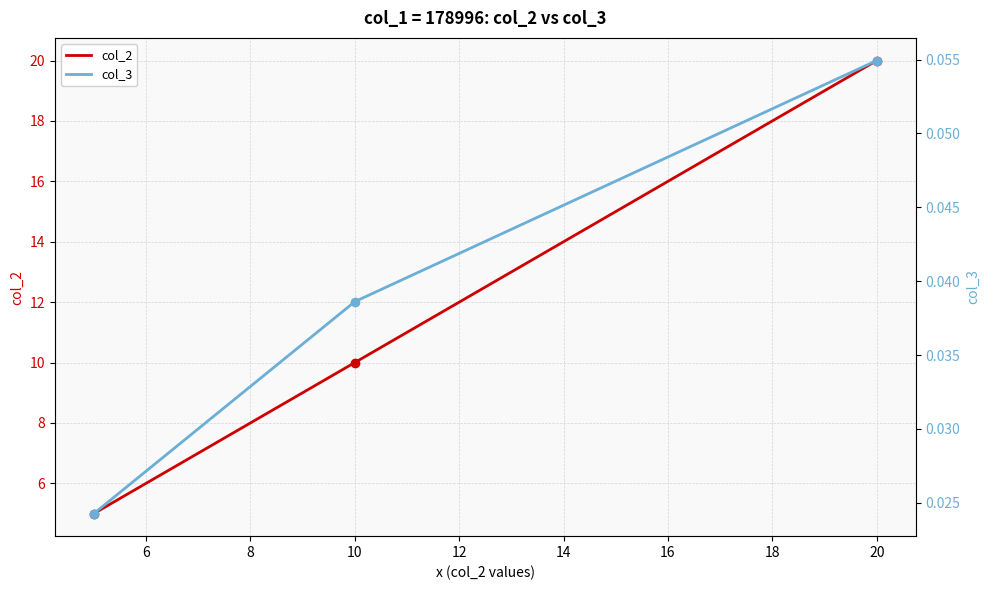

Rank the series by their average value, from highest to lowest.

col_2, col_3